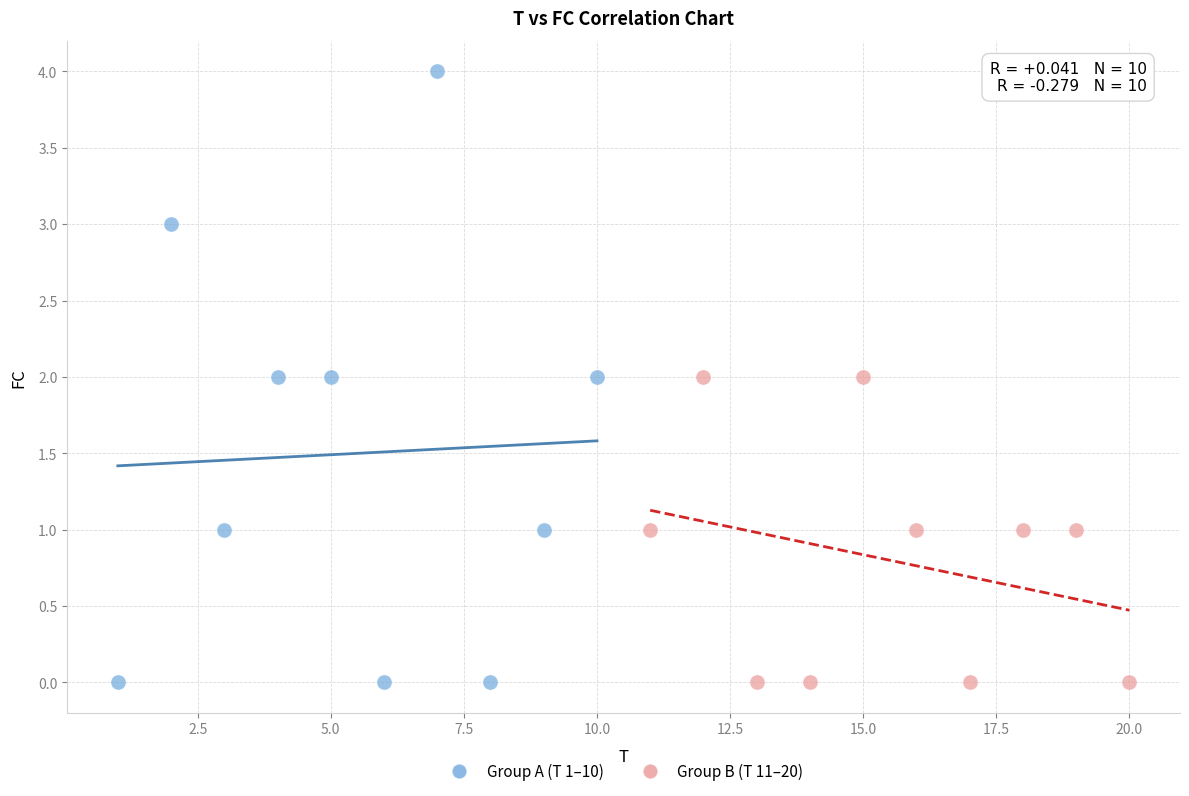

Which series contains the highest Y value?

Group A (T 1–10)